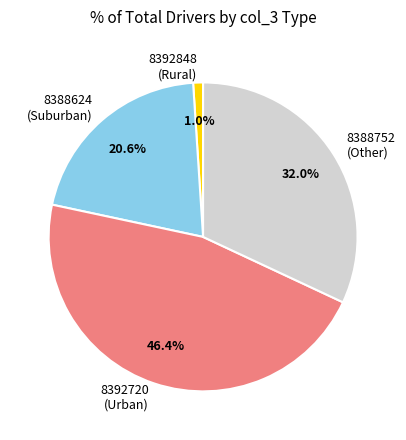

How much of the chart is everything except 8388752?

68.0%